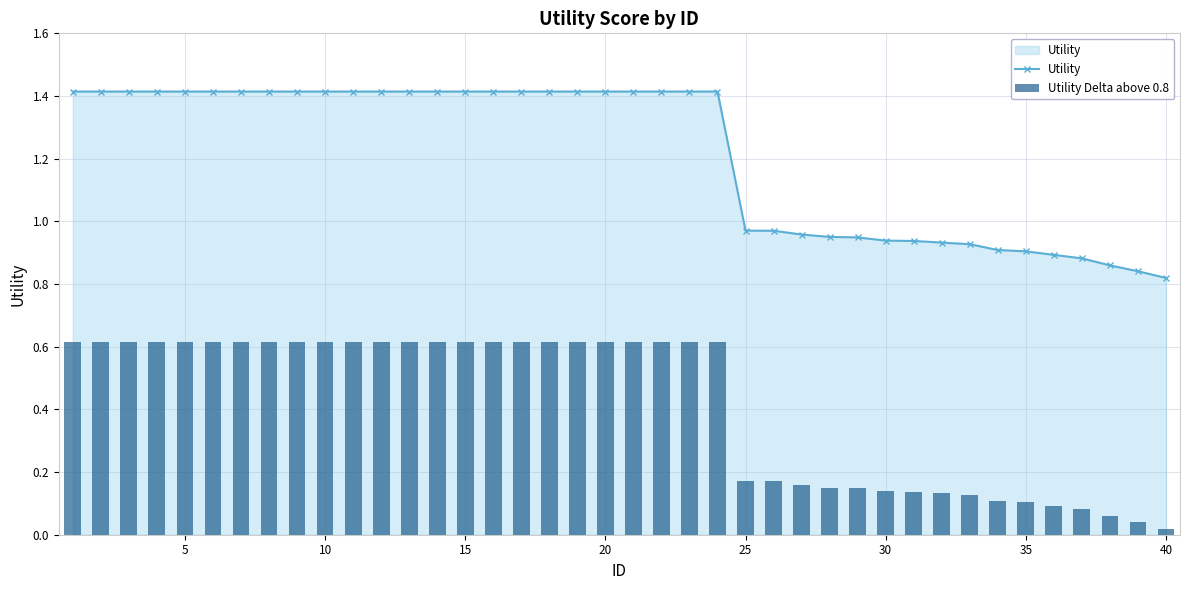

How many values in the Utility series are below 1?

16